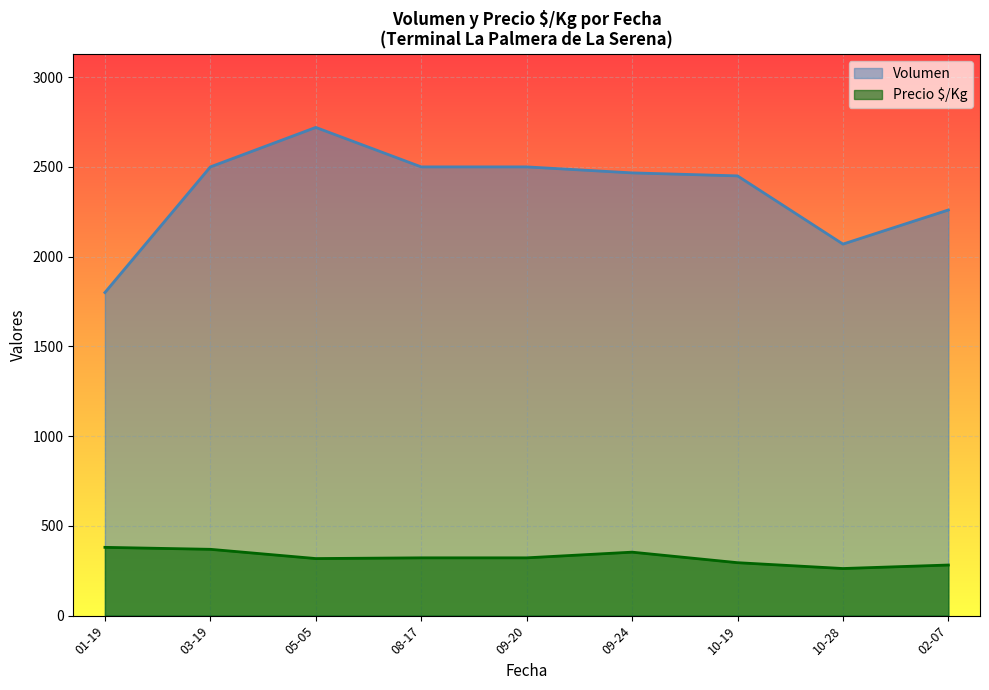

The value of Precio $/Kg at 2022-02-07 is 190. True or false?

False